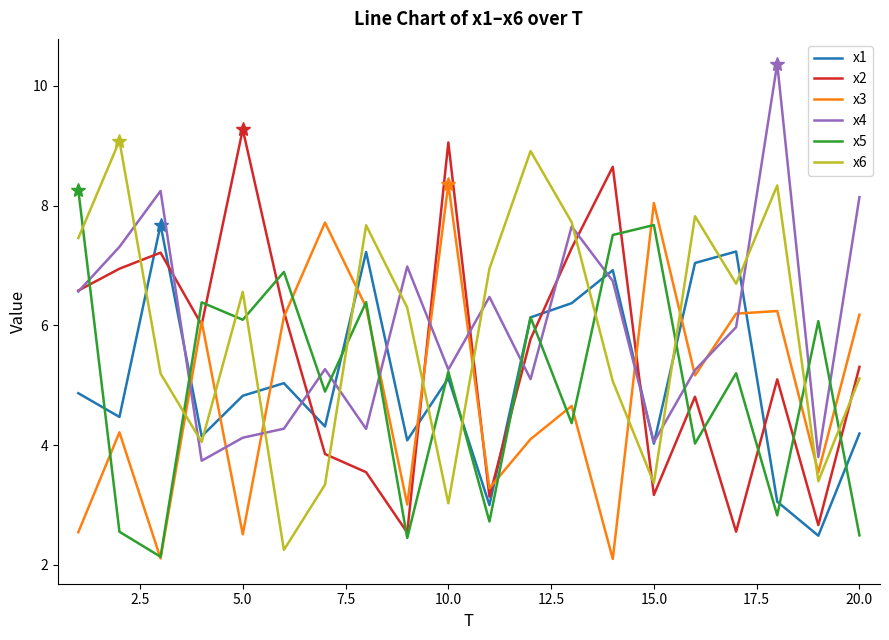

What is the maximum value for x3?

8.4